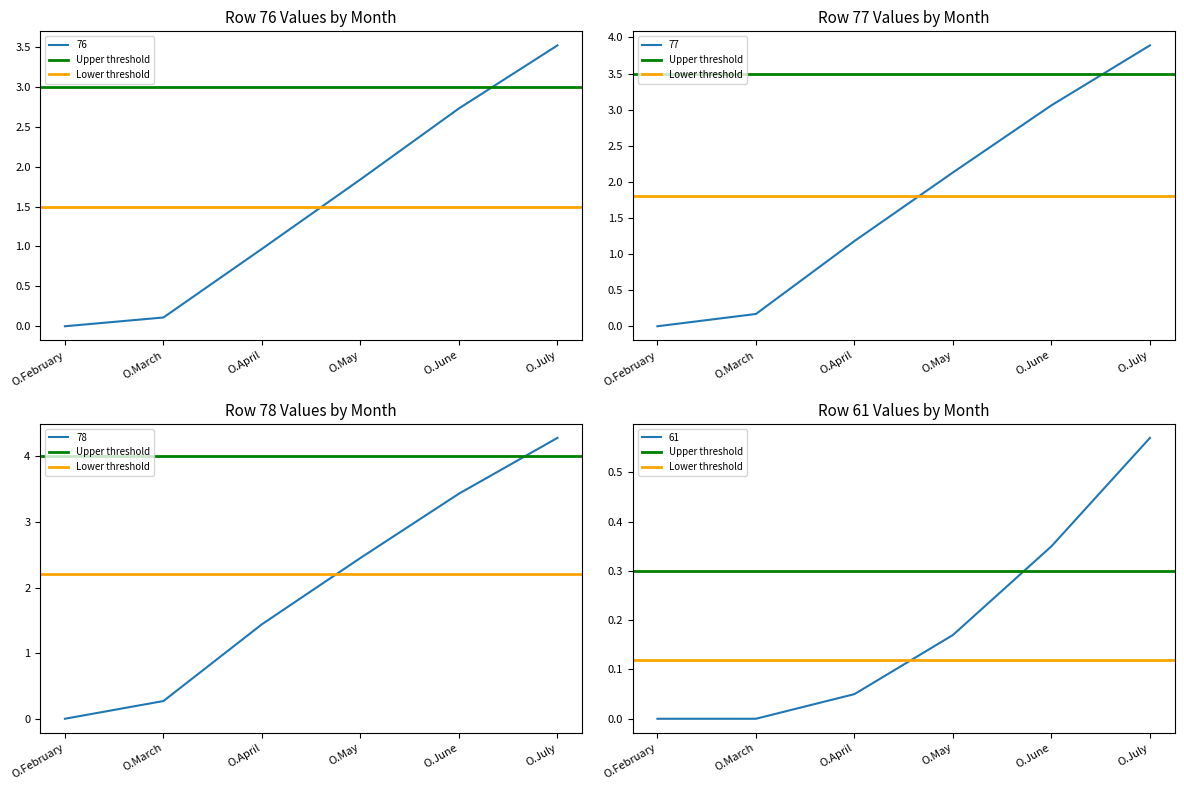

Is it true that 61 equals 0.4 at O.March?

False